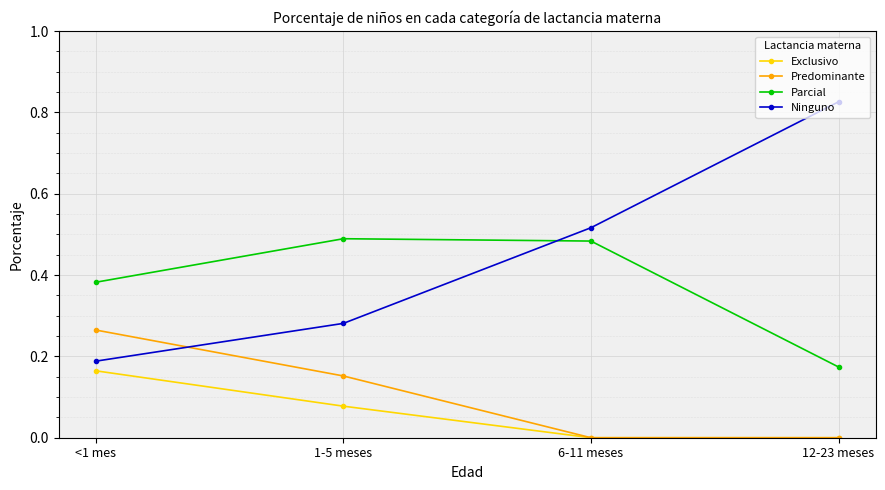

The value of Exclusivo at <1 mes is 0.1. True or false?

False